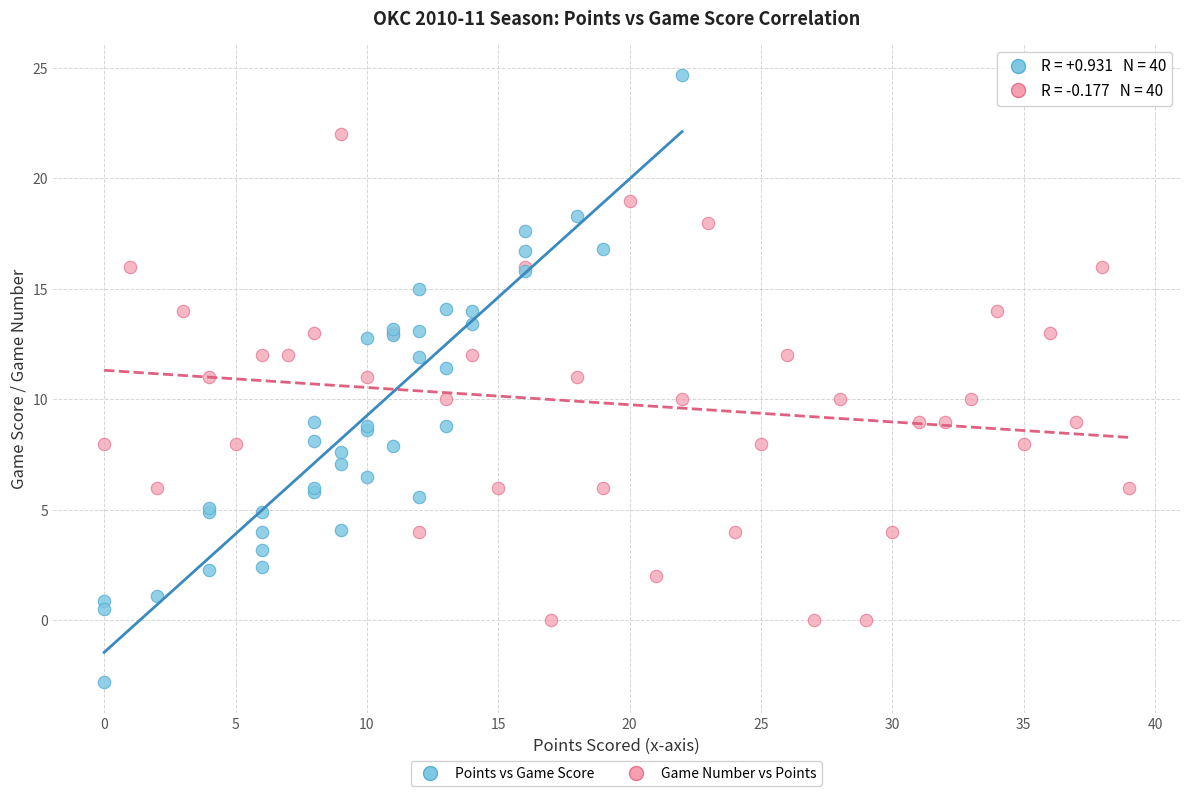

Which series reaches the minimum Y coordinate?

Points vs Game Score